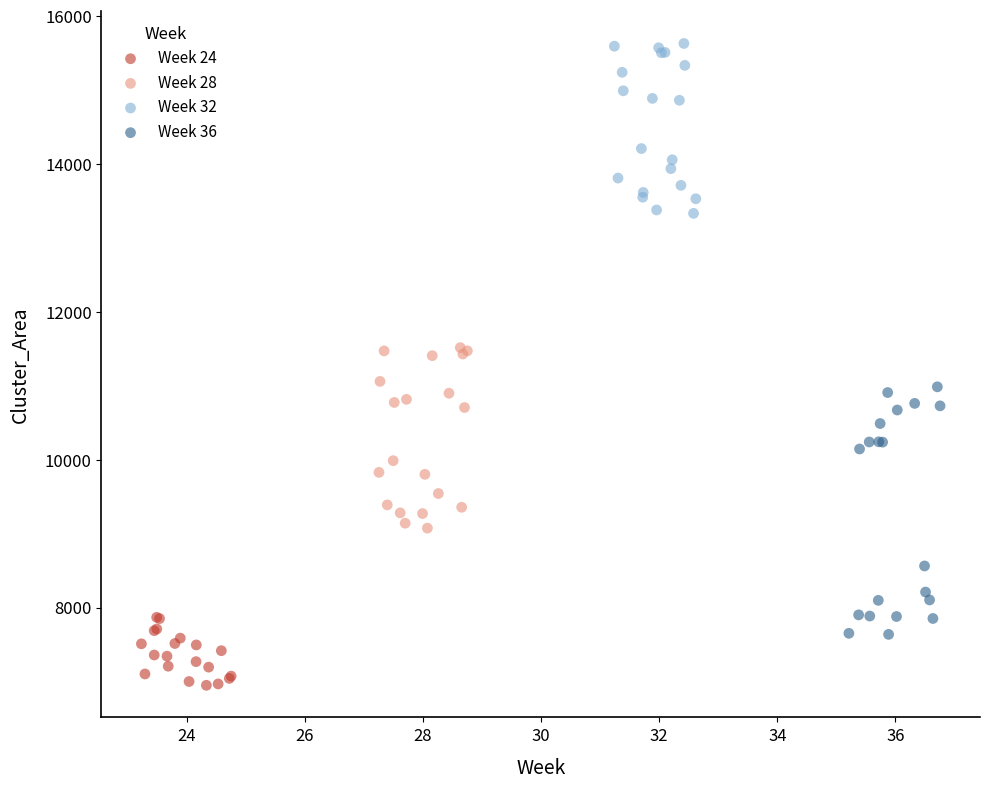

Which series contains the highest Y value?

Week 32